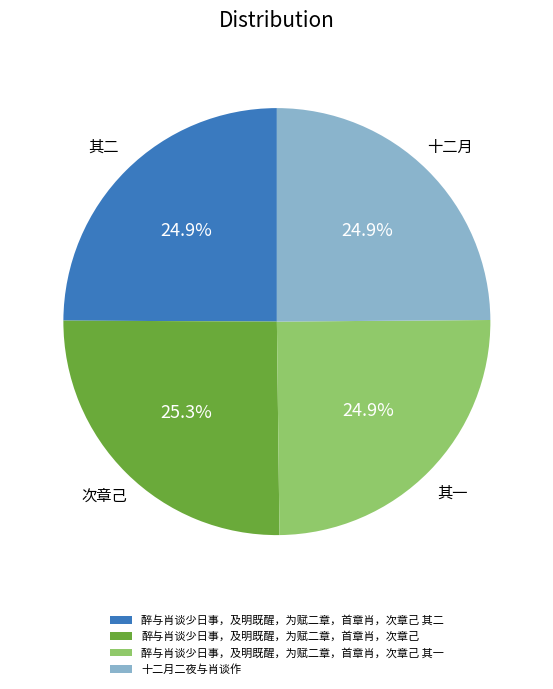

Count the number of slices in the pie.

4